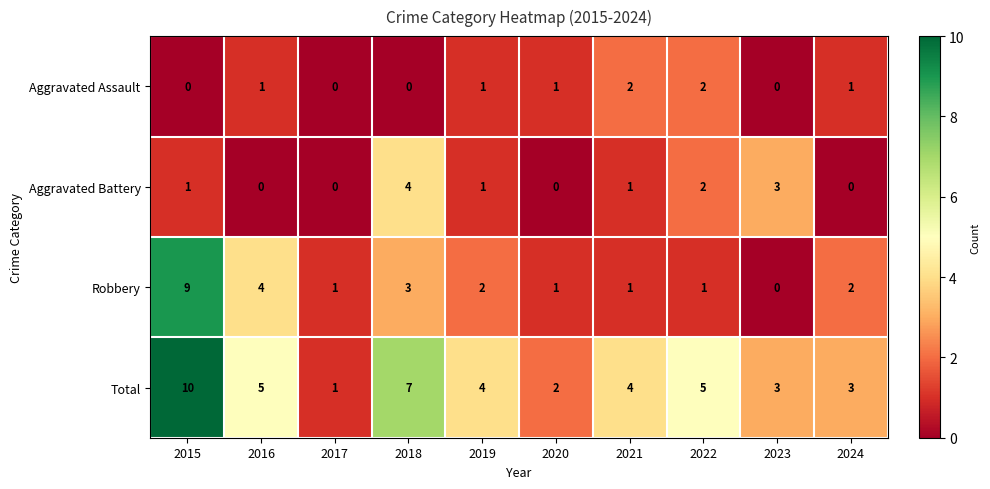

At which label does Robbery reach its minimum?

2023